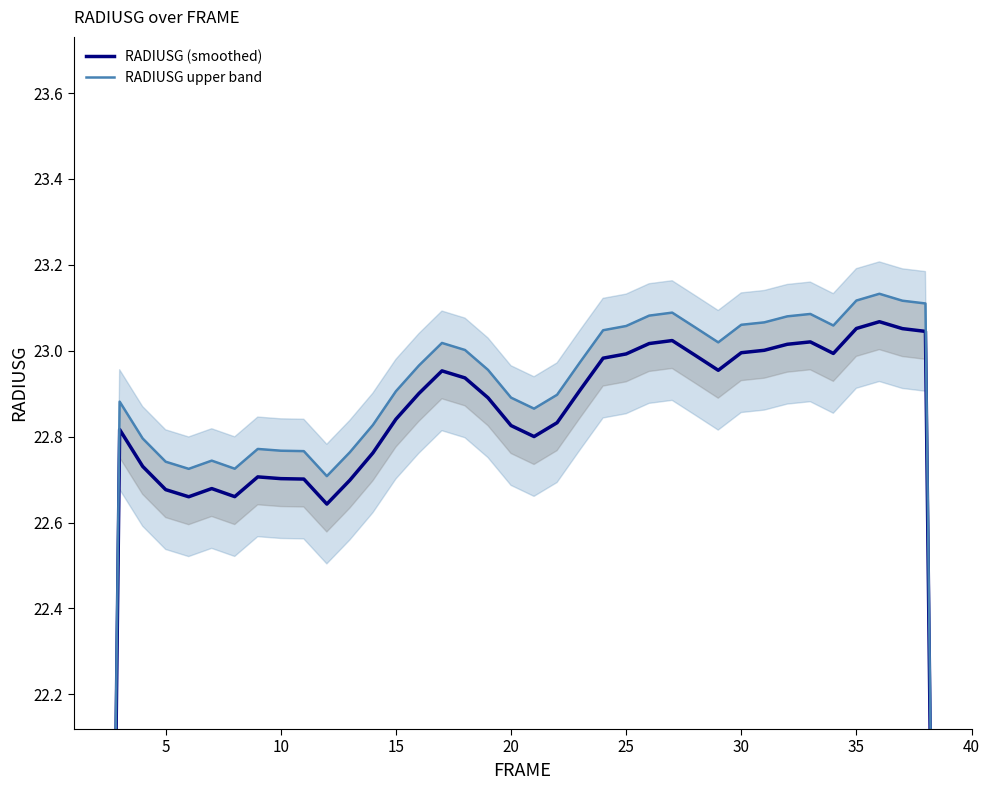

What is the sum of all RADIUSG upper band values?

890.4